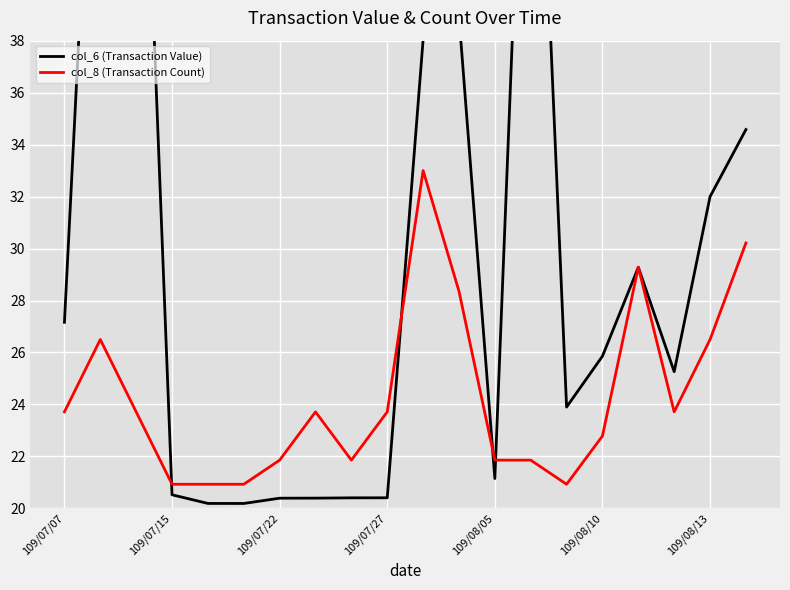

Which series ends up on top after the final intersection of col_6 (Transaction Value) and col_8 (Transaction Count)?

col_6 (Transaction Value)